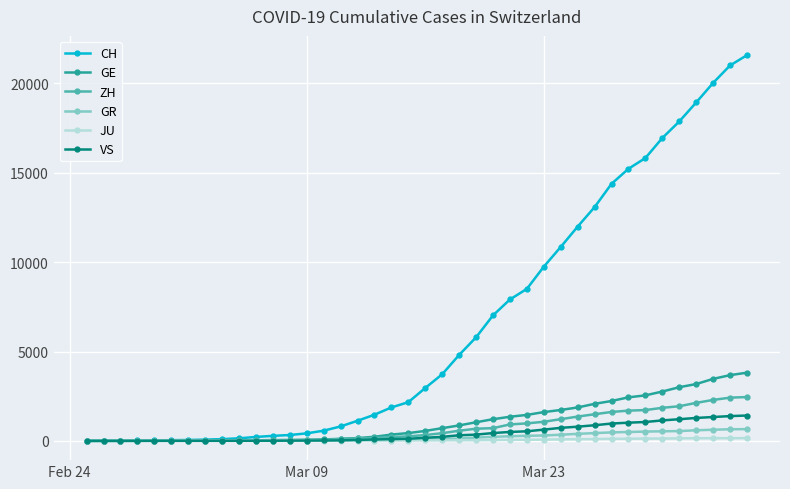

What is the maximum value shown in the chart?

21582